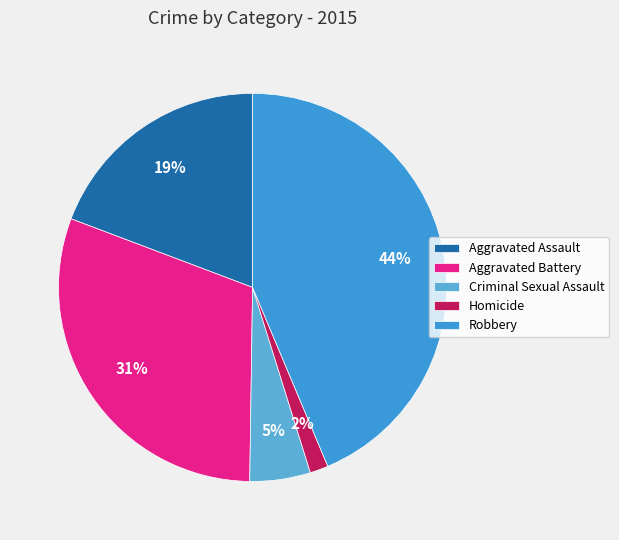

What is the largest slice in the pie chart?

Robbery